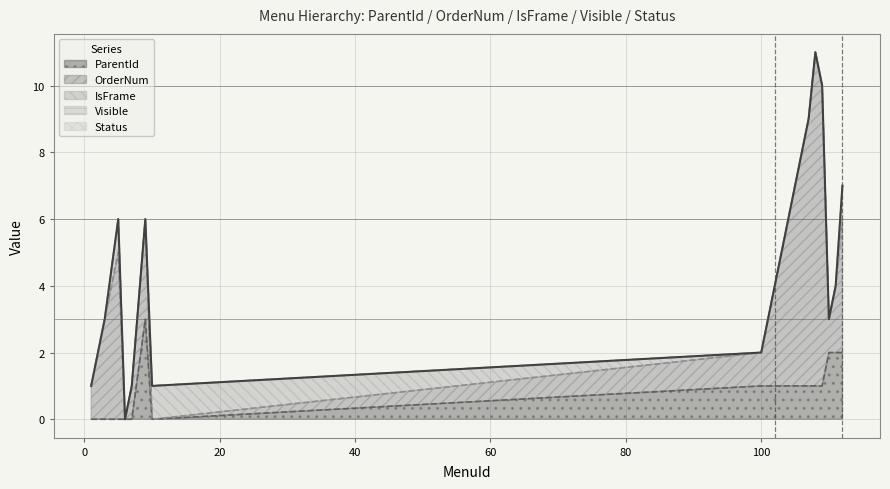

Rank the series at 3 from highest to lowest value.

OrderNum, ParentId, IsFrame, Visible, Status